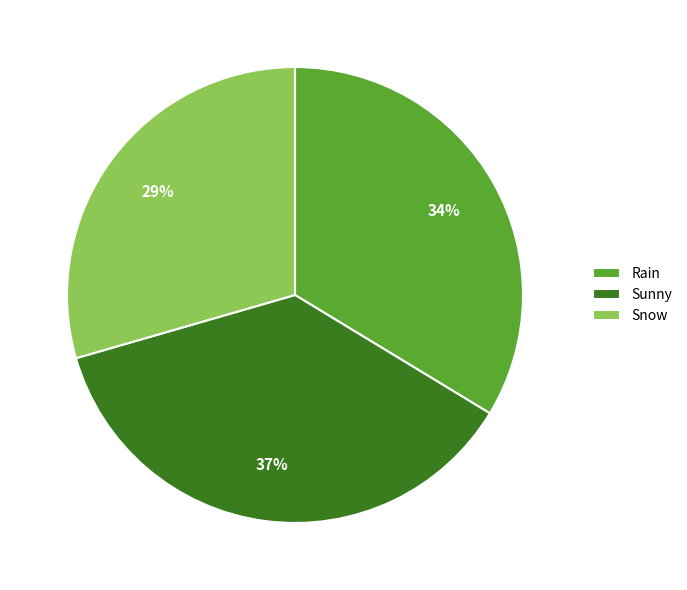

To the nearest percent, what is the average slice percentage?

33%